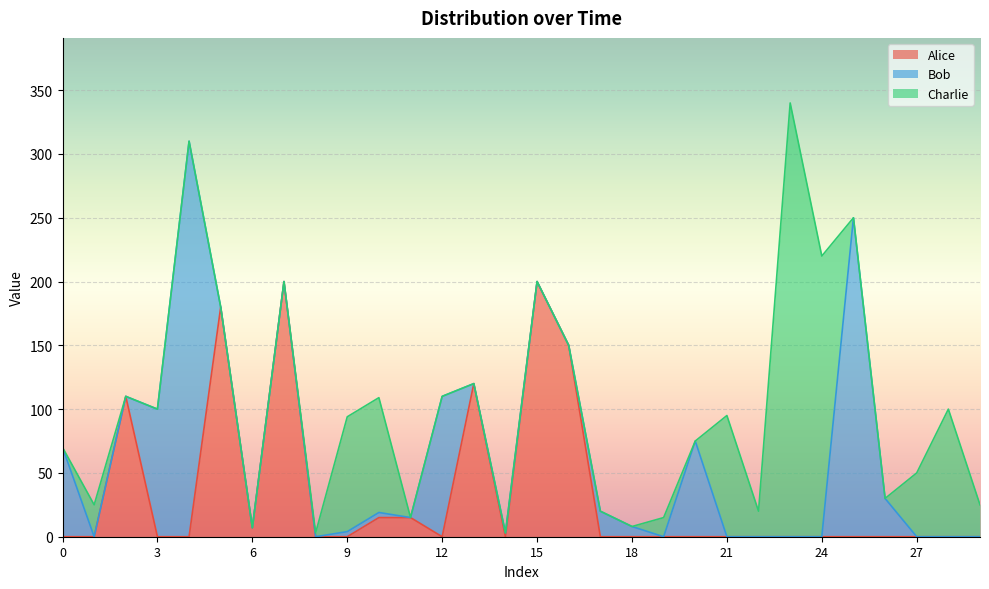

Reading left to right, transcribe all the data shown in this chart.

Alice: 0=0	1=0	2=110	3=0	4=0	5=180	6=7	7=200	8=0	9=0	10=15	11=15	12=0	13=120	14=0	15=200	16=150	17=0	18=0	19=0	20=0	21=0	22=0	23=0	24=0	25=0	26=0	27=0	28=0	29=0
Bob: 0=70	1=0	2=0	3=100	4=310	5=0	6=0	7=0	8=0	9=4	10=4	11=0	12=110	13=0	14=3	15=0	16=0	17=20	18=8	19=0	20=75	21=0	22=0	23=0	24=0	25=250	26=30	27=0	28=0	29=0
Charlie: 0=0	1=25	2=0	3=0	4=0	5=0	6=0	7=0	8=3	9=90	10=90	11=0	12=0	13=0	14=0	15=0	16=0	17=0	18=0	19=15	20=0	21=95	22=20	23=340	24=220	25=0	26=0	27=50	28=100	29=25